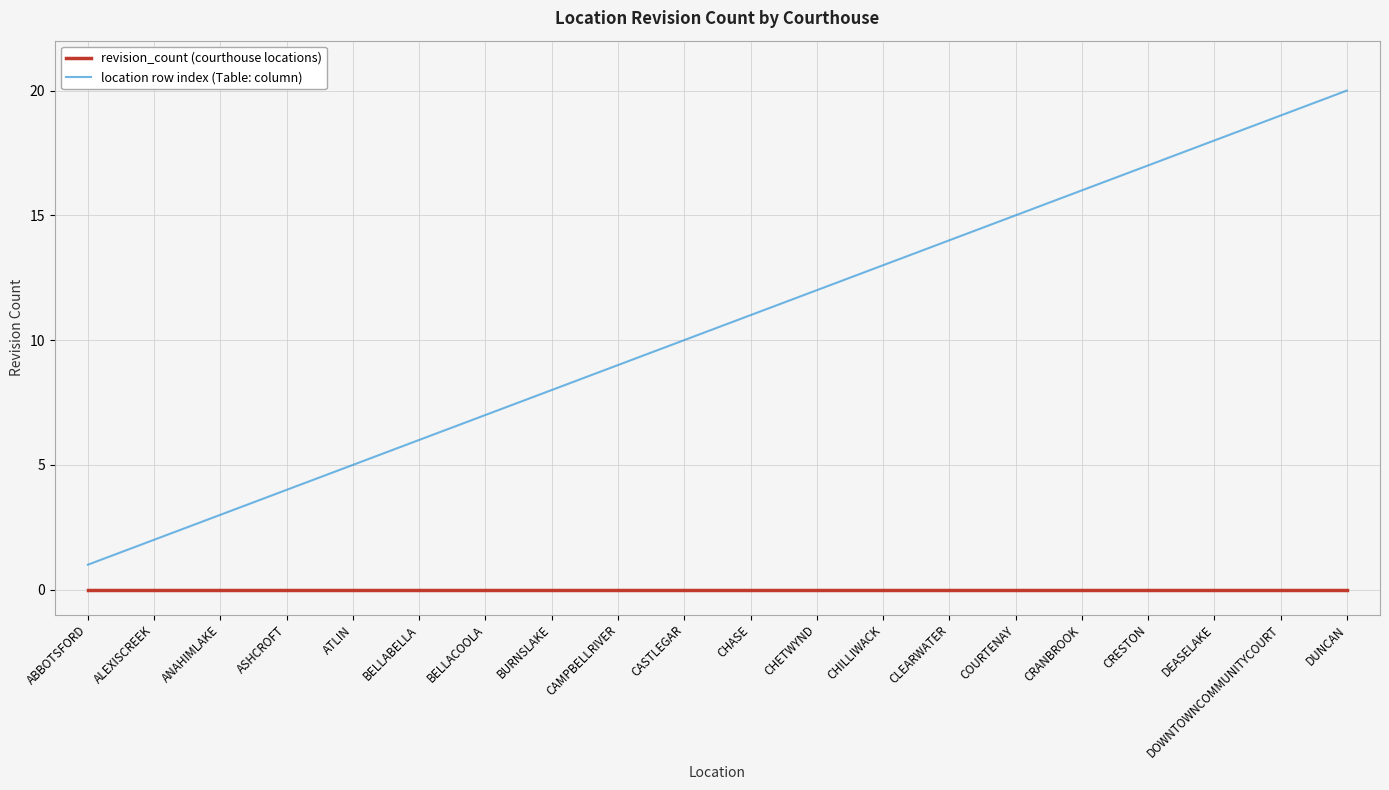

Which series changed the most between BELLABELLA and CRESTON?

location row index (Table: column)